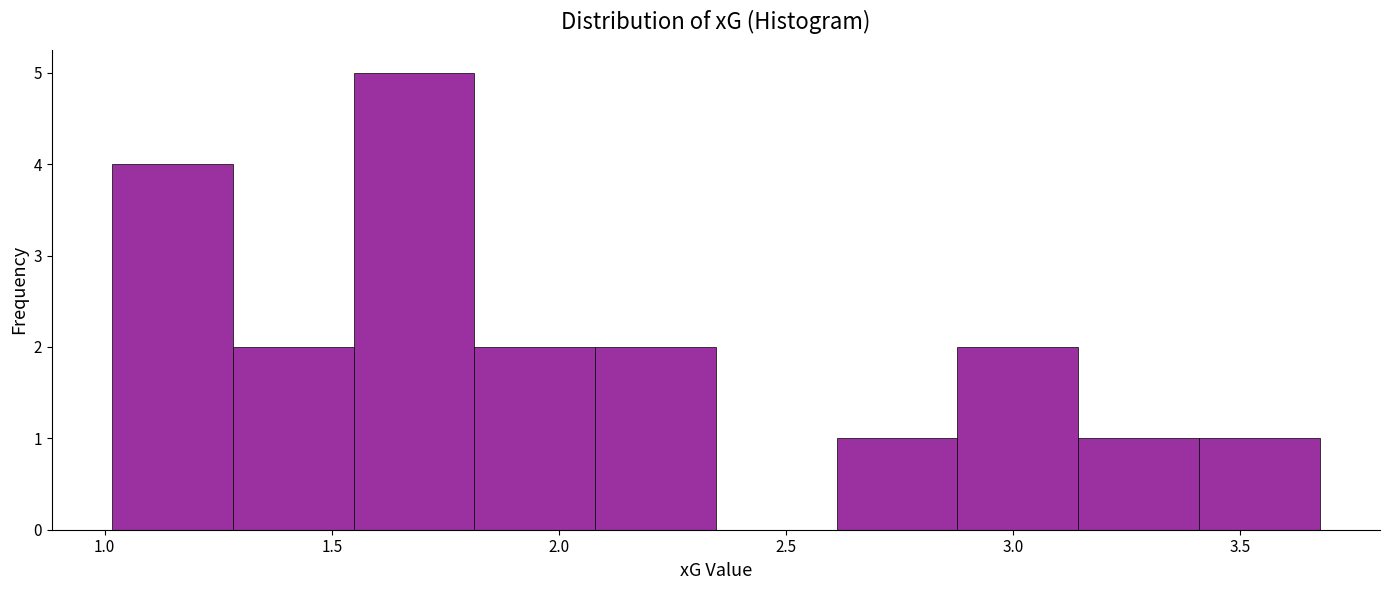

How tall is the bar that spans 1.00 to 1.30 on the x-axis? Neither the bar edges nor the heights are printed on the chart, so give them approximately, as read against the axes.

4